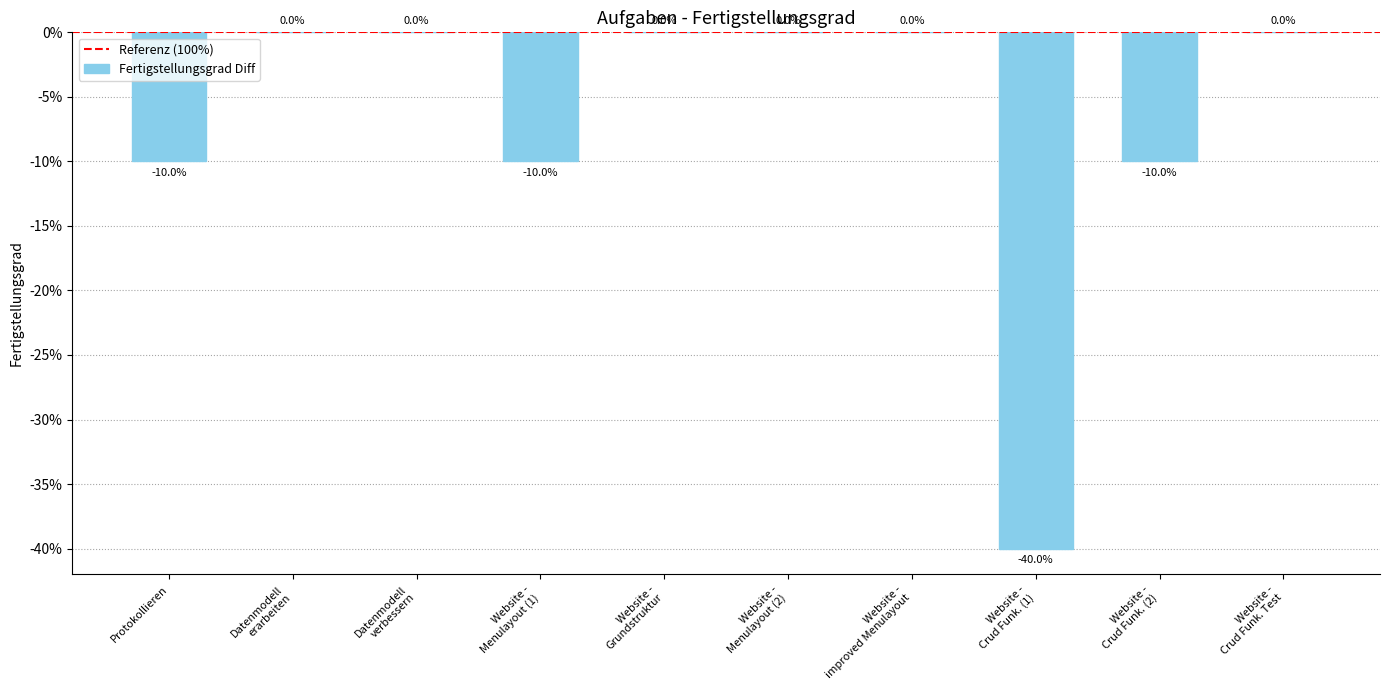

Rank the categories by value from lowest to highest.

Website - Crud Funk. (1), Protokollieren, Website - Menulayout (1), Website - Crud Funk. (2), Datenmodell erarbeiten, Datenmodell verbessern, Website - Grundstruktur, Website - Menulayout (2), Website - improved Menulayout, Website - Crud Funk. Test